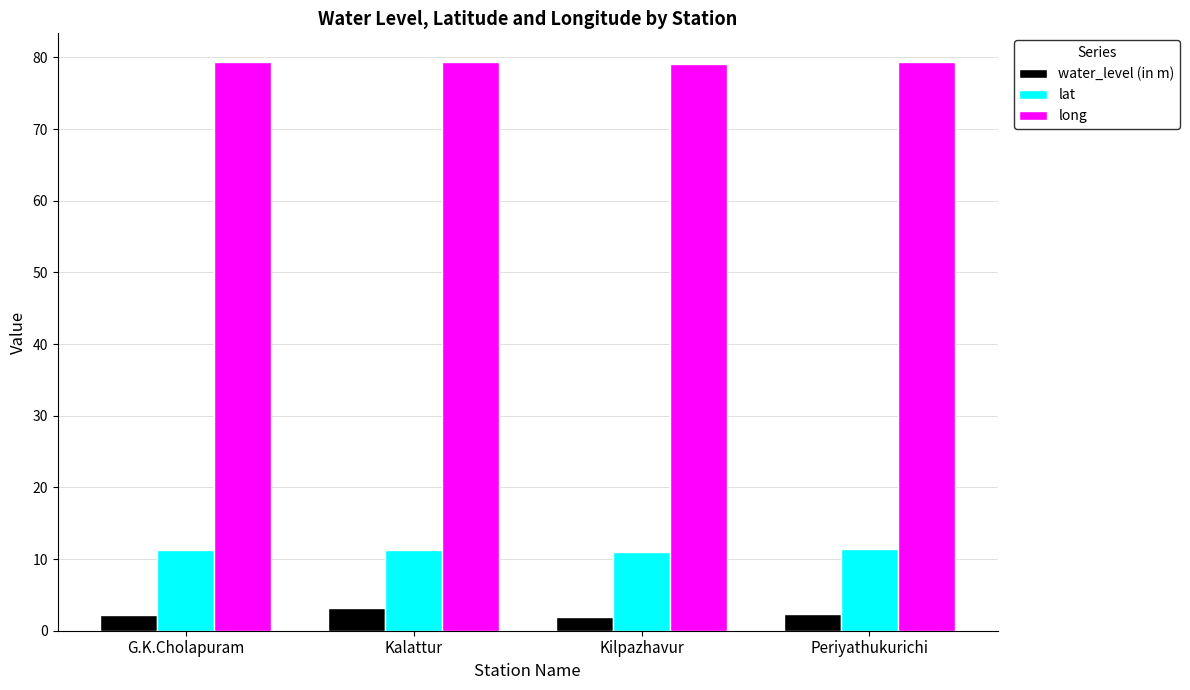

What is the label of the 1st bar from the right?

Periyathukurichi